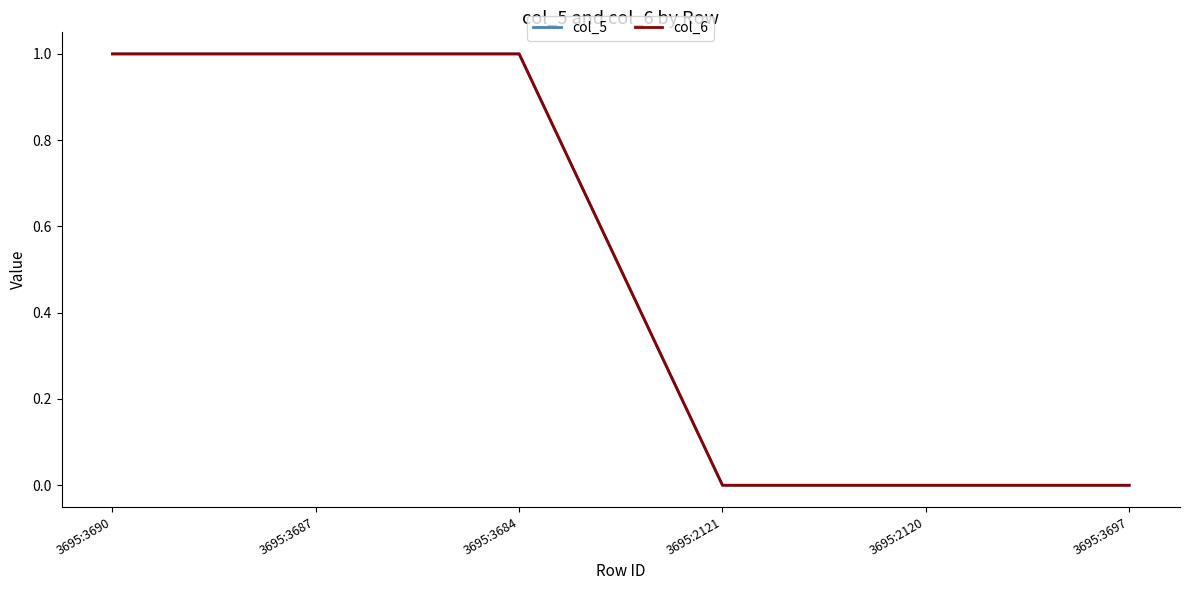

Which series has the widest spread of values?

col_5